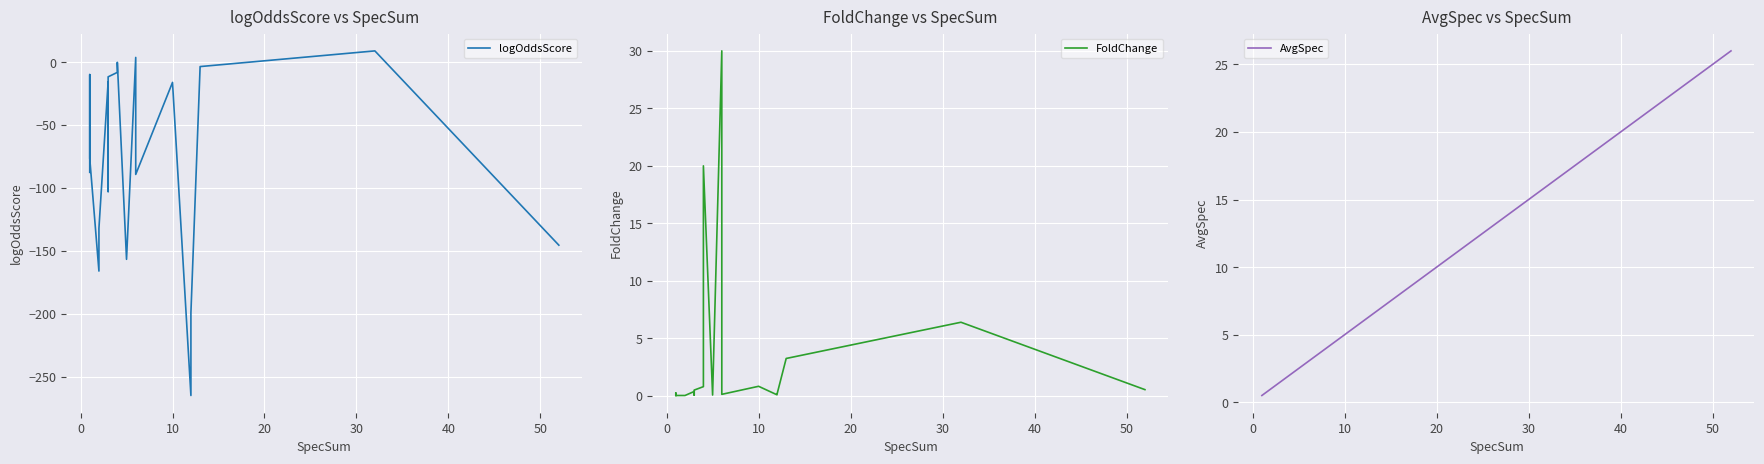

How many values in logOddsScore are above zero?

2